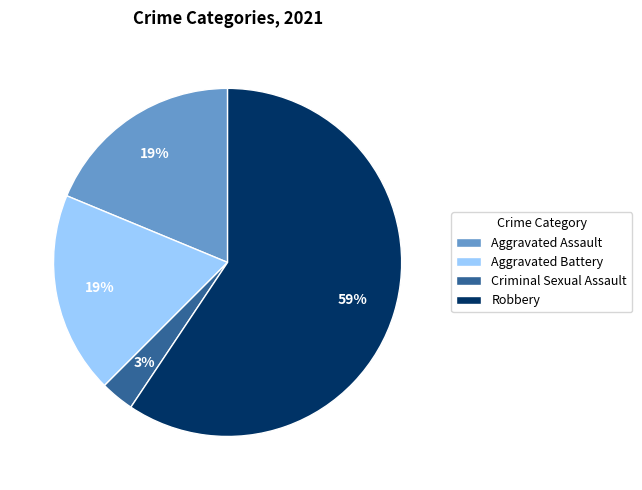

Between Aggravated Battery and Robbery, which is larger?

Robbery